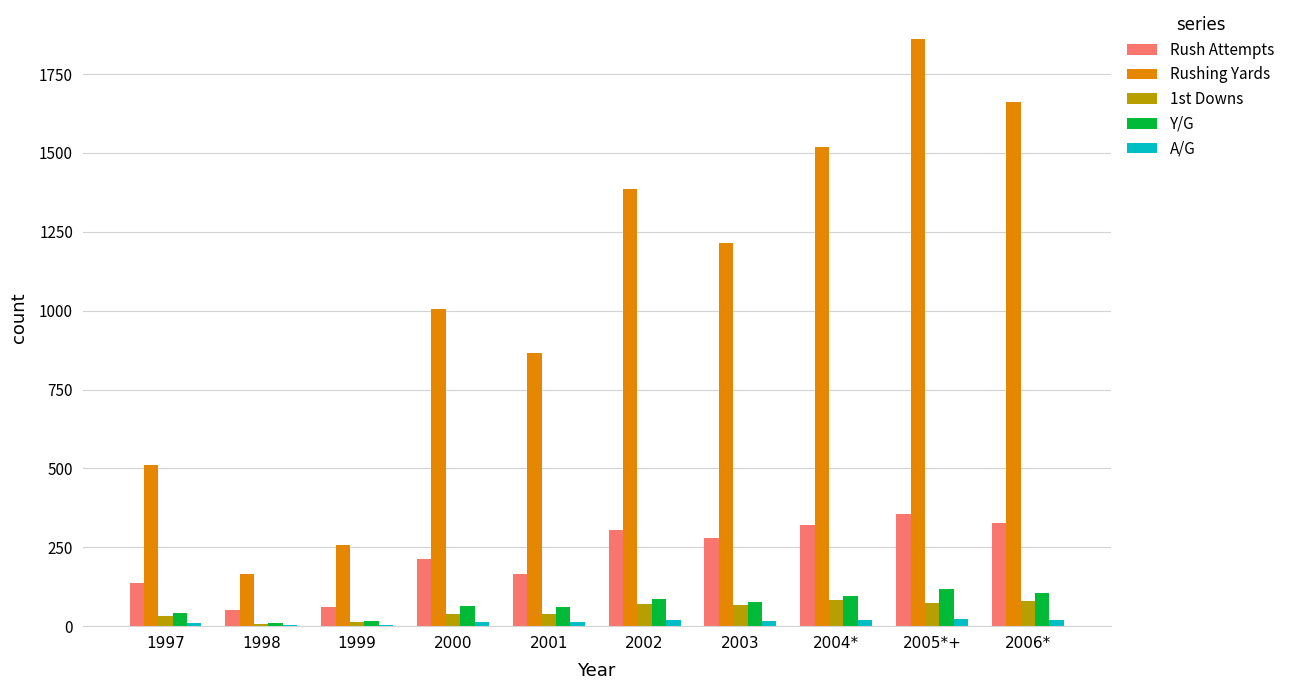

At which category does the chart reach its peak across all series?

2005*+